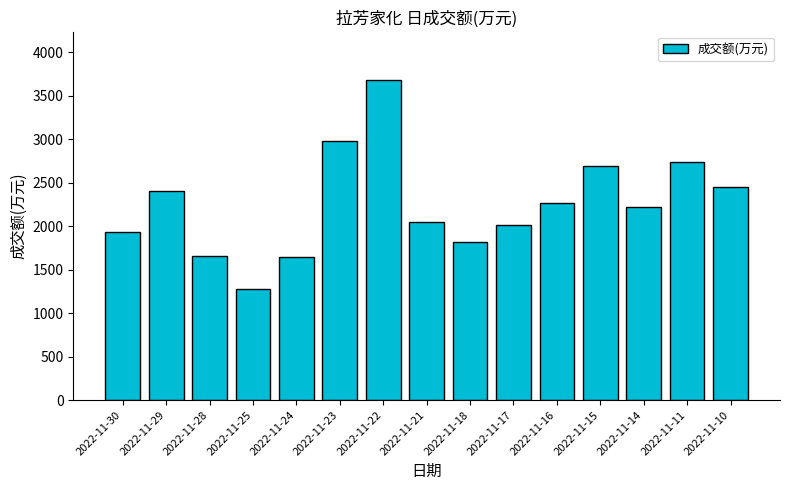

What is the minimum value shown in the chart?

1282